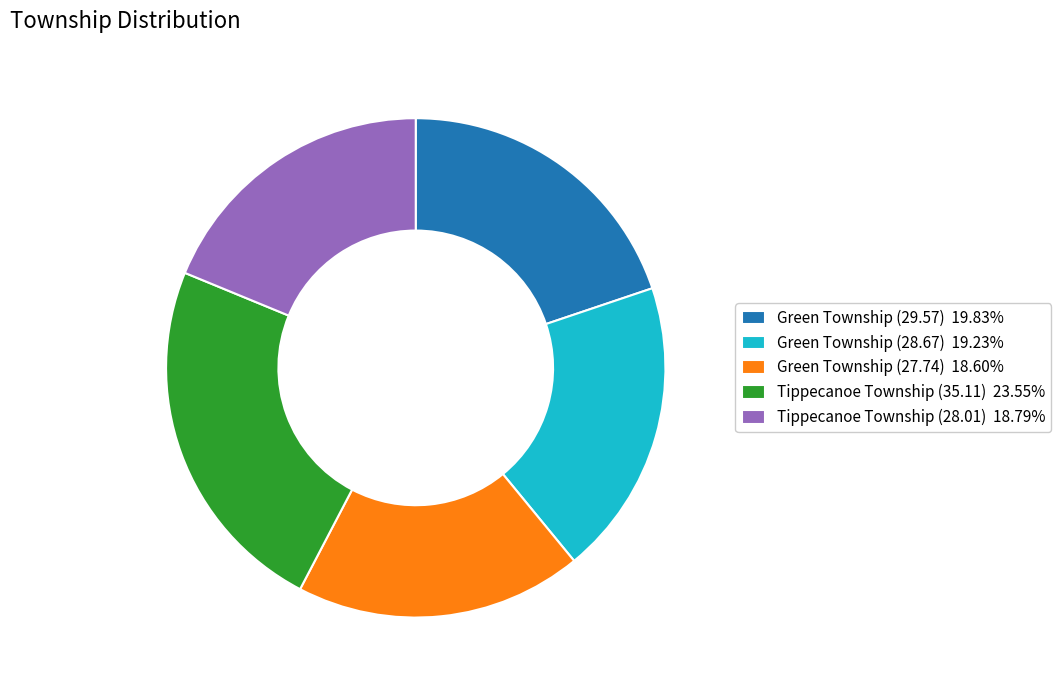

Which category has the biggest portion of the pie?

Tippecanoe Township (35.11)